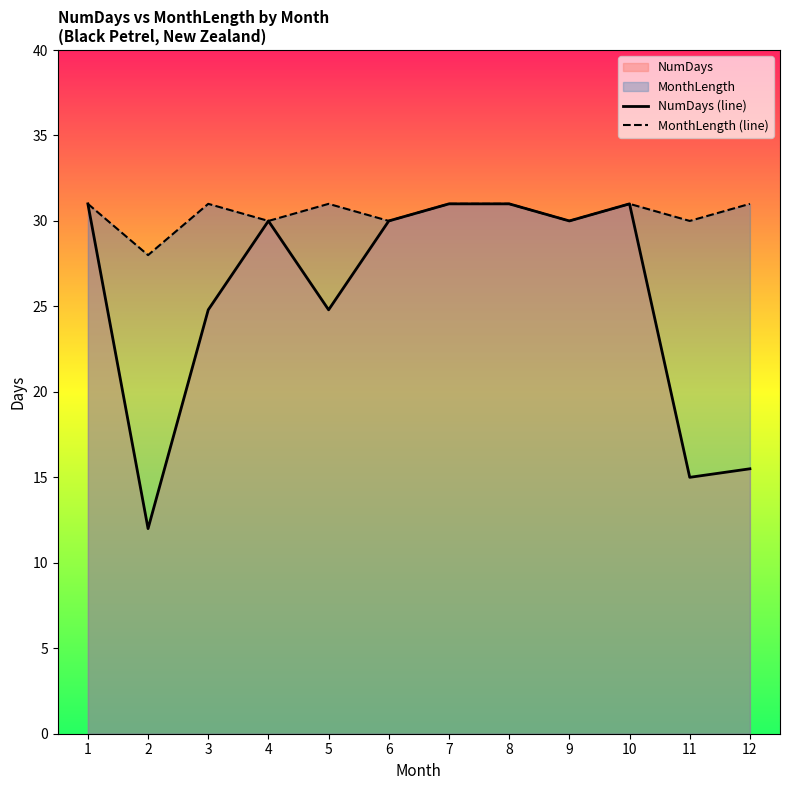

List the labels in order of MonthLength (line) value, largest first.

1, 3, 5, 7, 8, 10, 12, 4, 6, 9, 11, 2